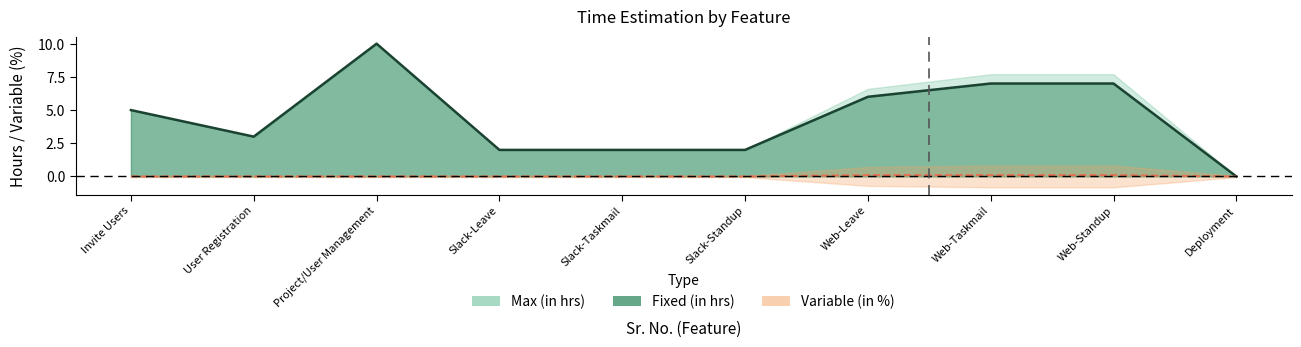

Which series has the largest total across all categories?

Max (in hrs)